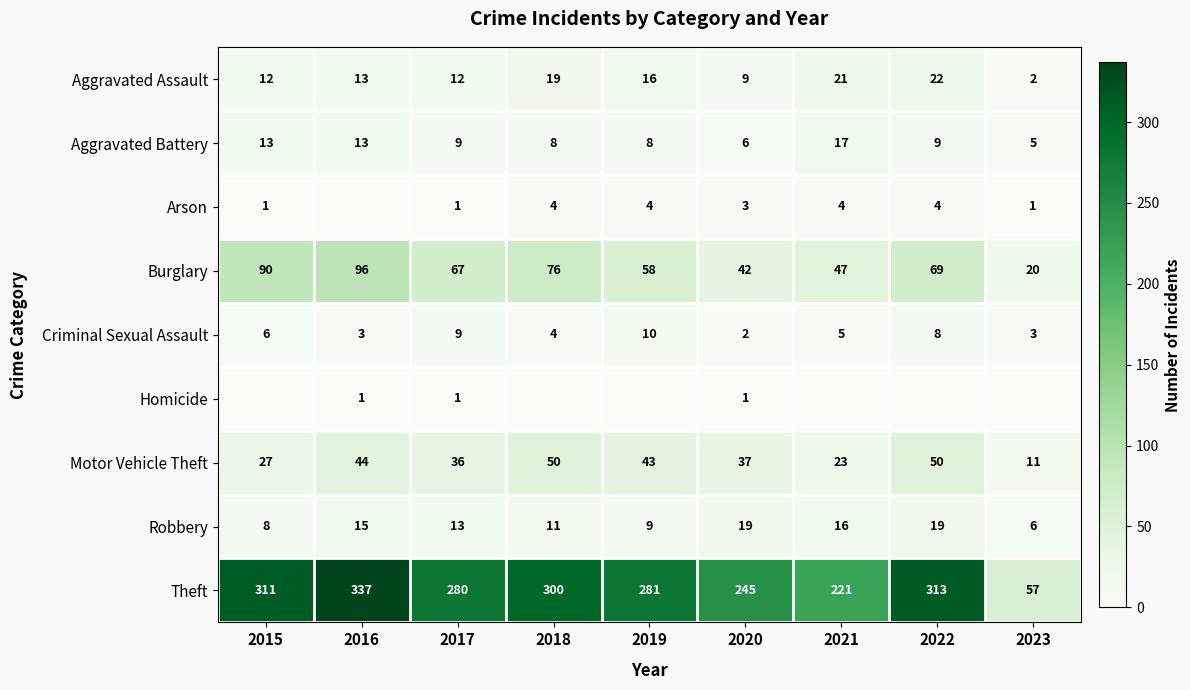

What is the sum of all Theft values?

2345